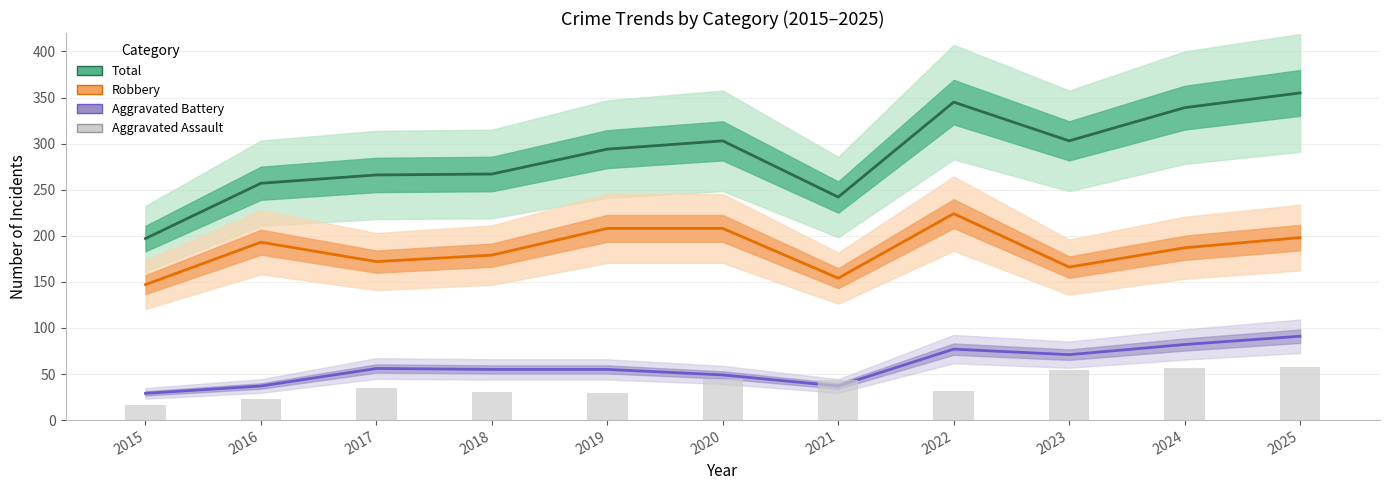

What is the value of the Aggravated Assault bar at the 1st from the left?

16